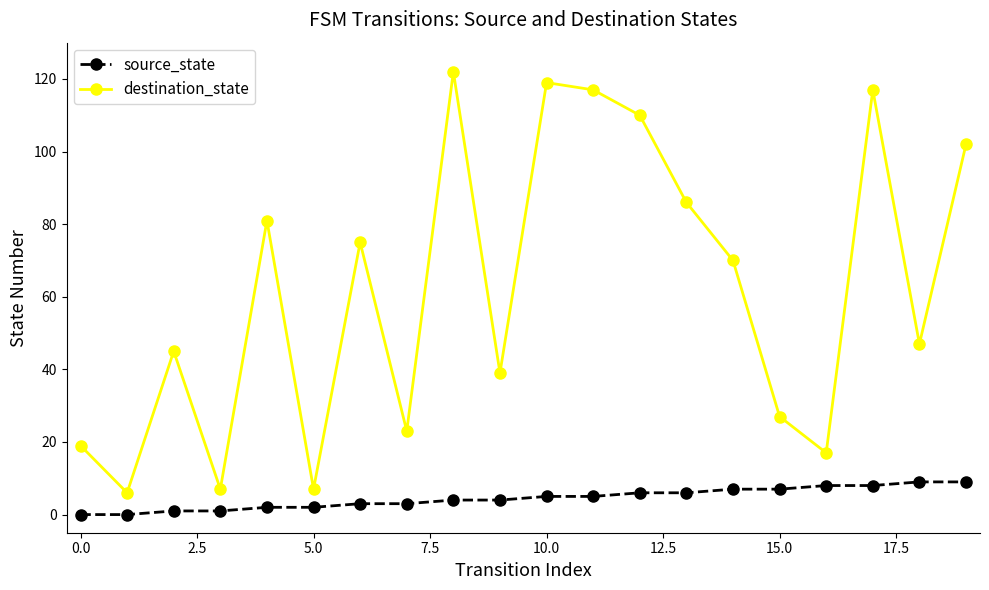

True or false: destination_state and source_state cross at least once.

False